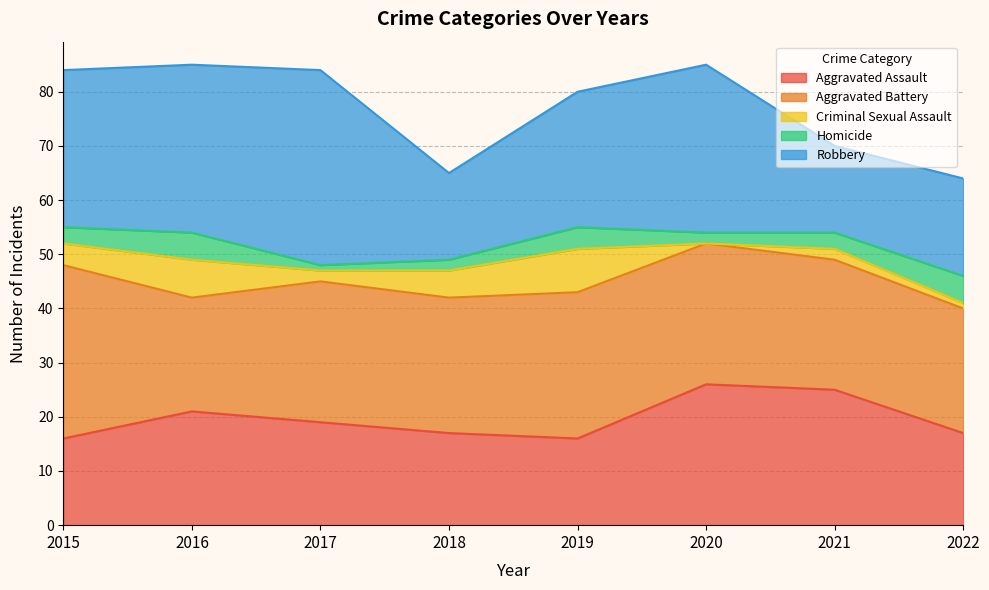

Read the Aggravated Assault value at 2015, to the nearest 5.

15